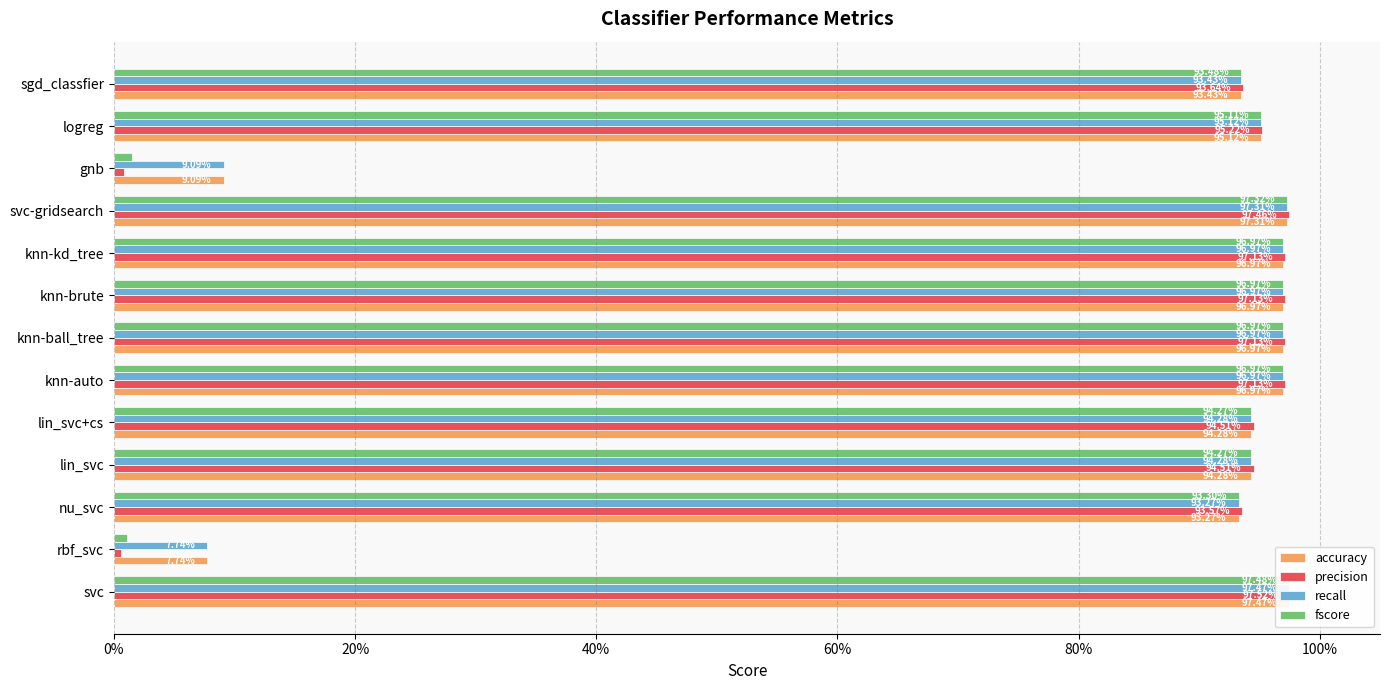

What position from the left is logreg?

12